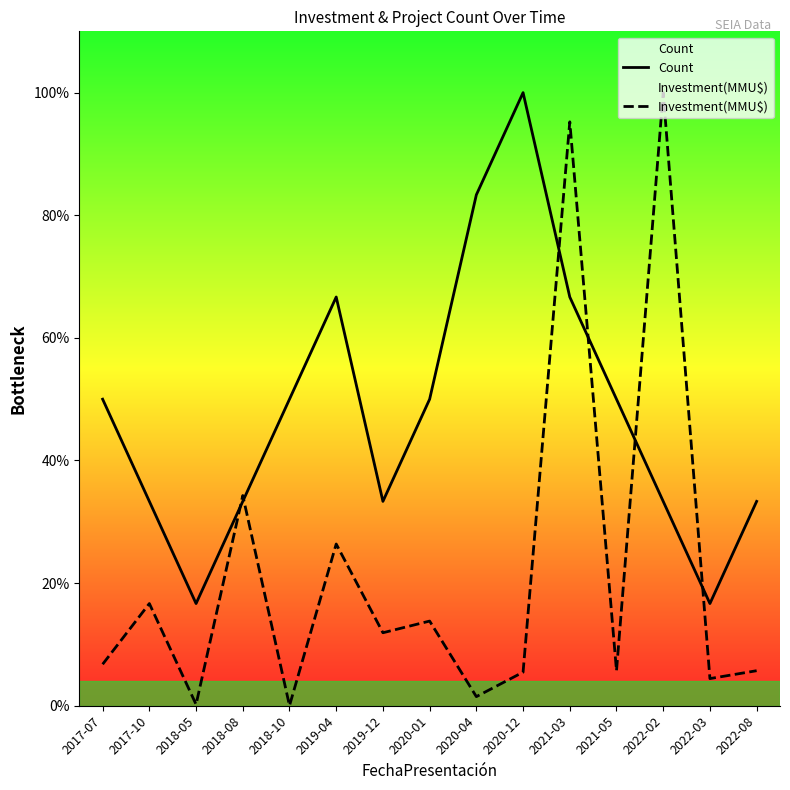

Count the number of categories in the chart.

15